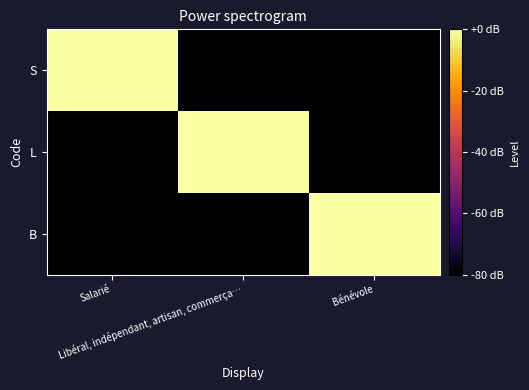

How many series are shown in this chart?

3